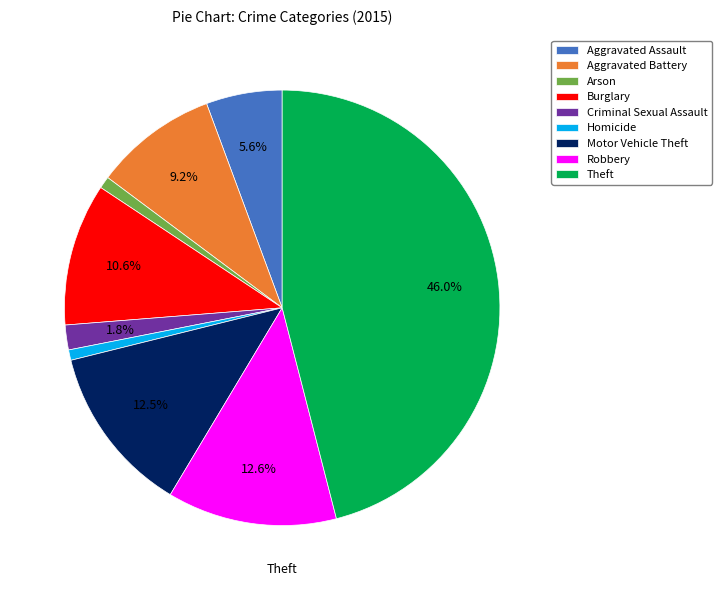

Which slice is the smallest?

Homicide